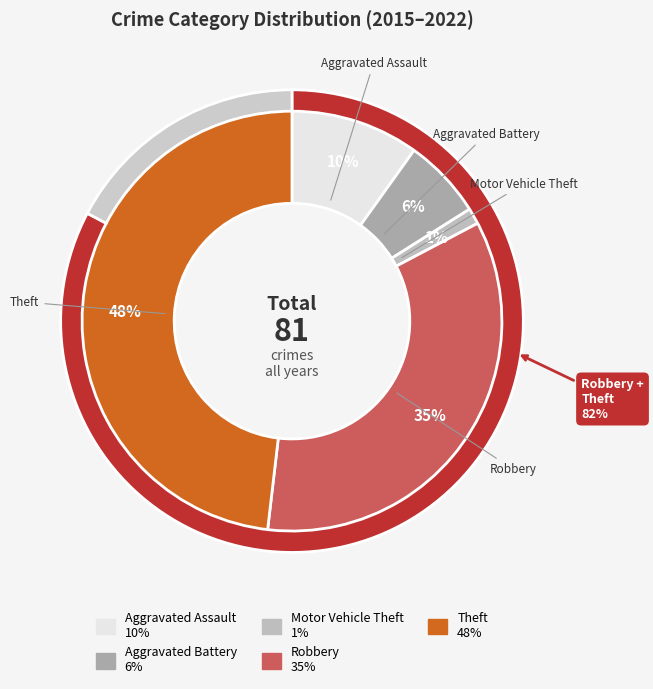

True or false: Aggravated Battery accounts for 6% of the total.

True